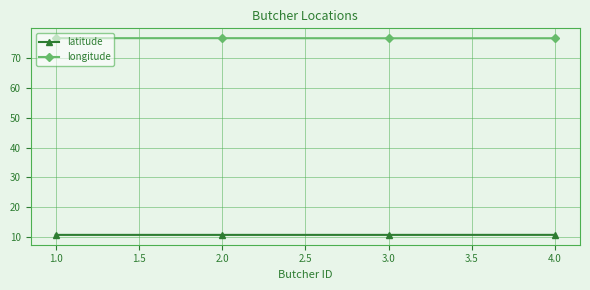

Count the number of data series in this chart.

2